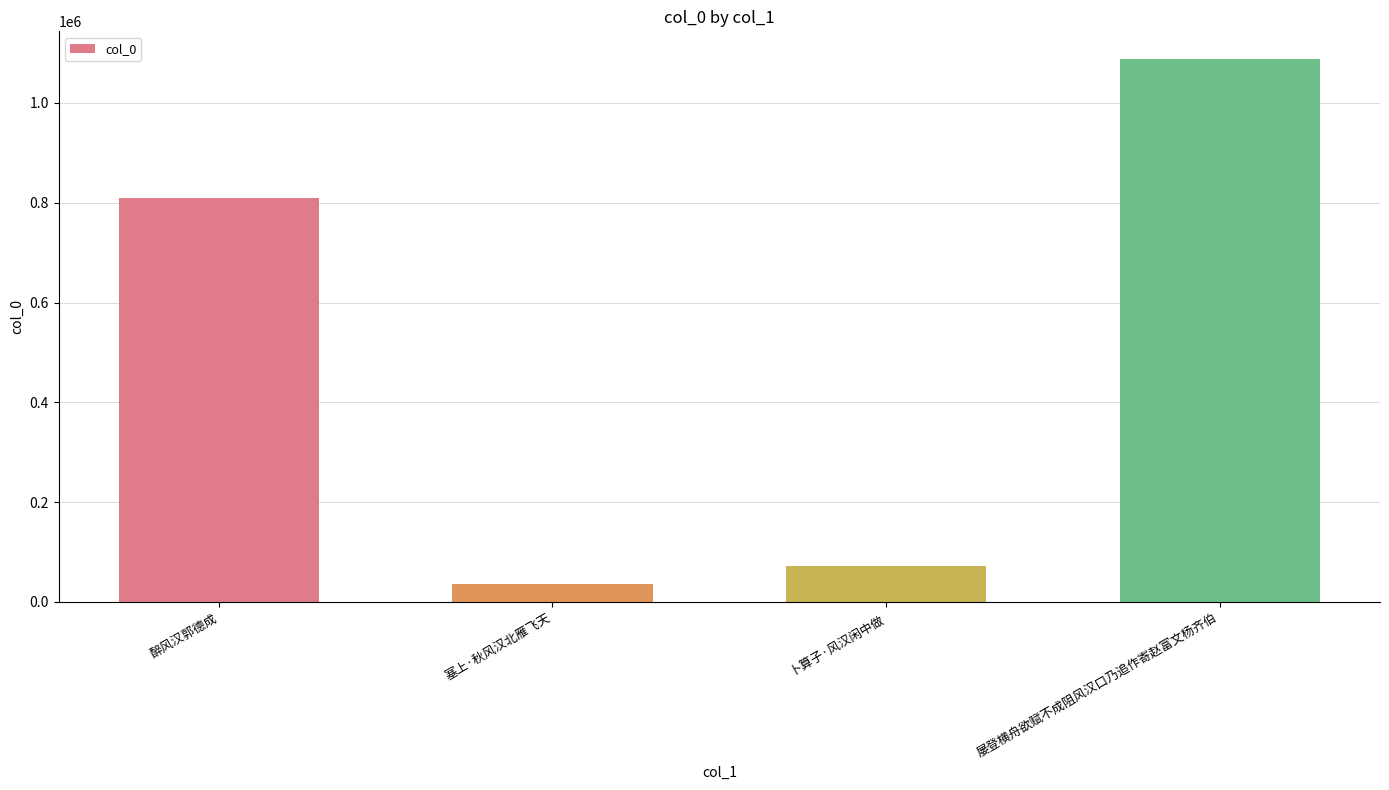

Reading left to right, transcribe all the data shown in this chart.

醉风汉郭德成=808522	塞上·秋风汉北雁飞天=35401	卜算子·风汉闲中做=71734	屡登横舟欲赋不成阻风汉口乃追作寄赵富文杨齐伯=1088918